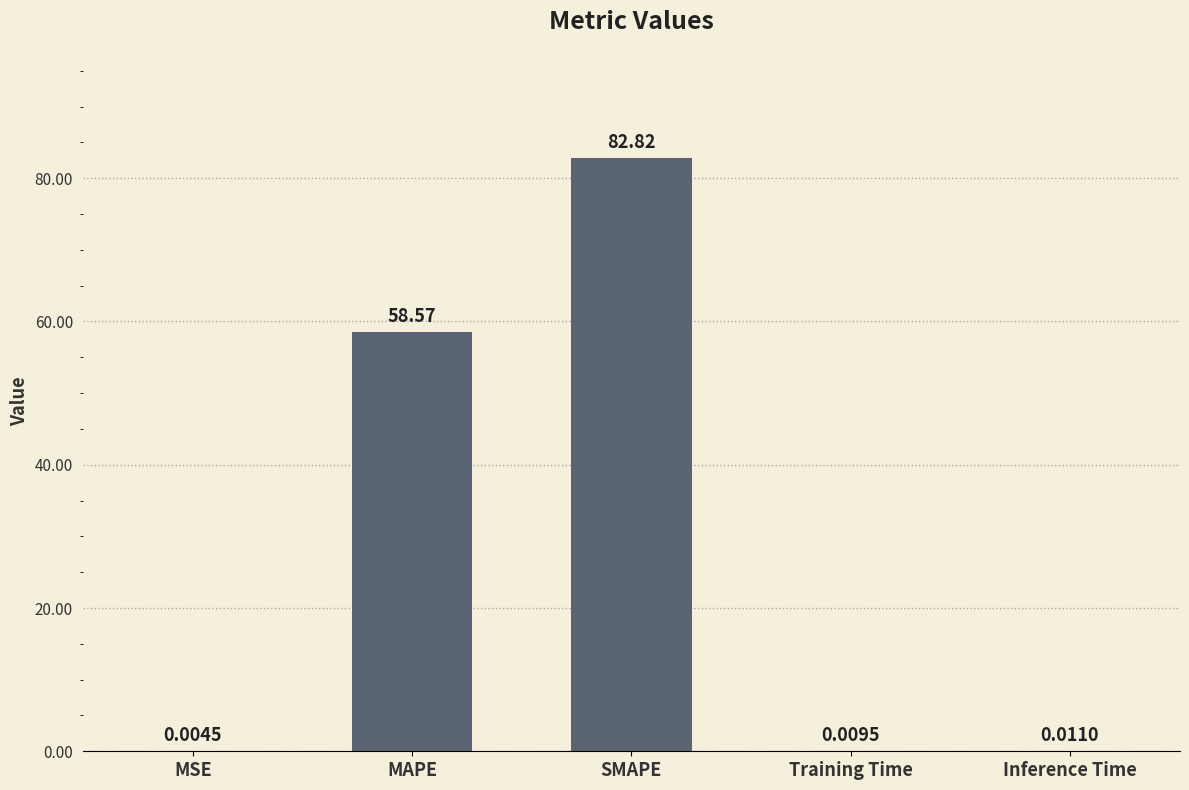

What is the sum of all values?

141.4